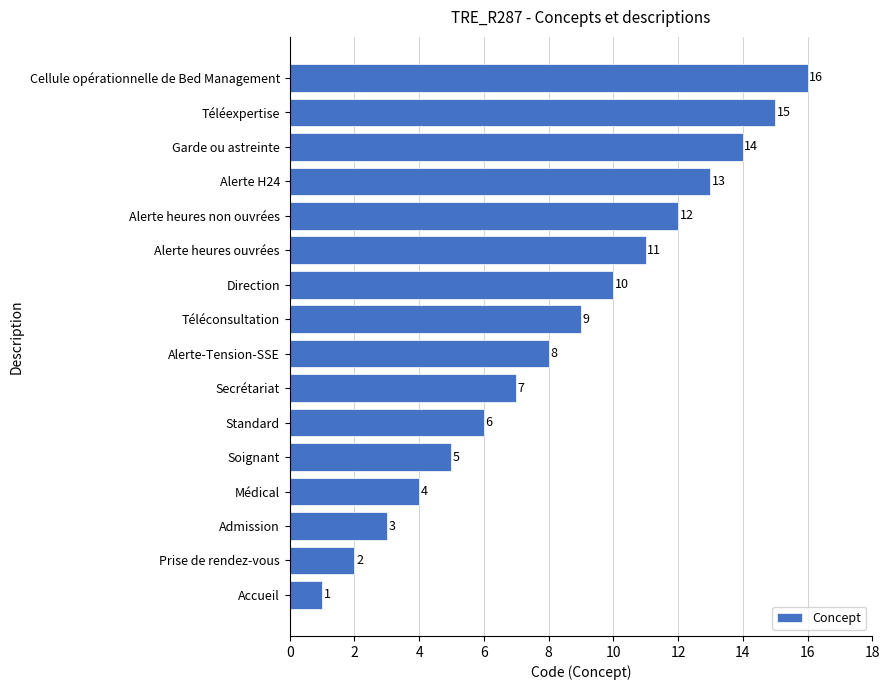

Does the chart contain stacked bars?

No